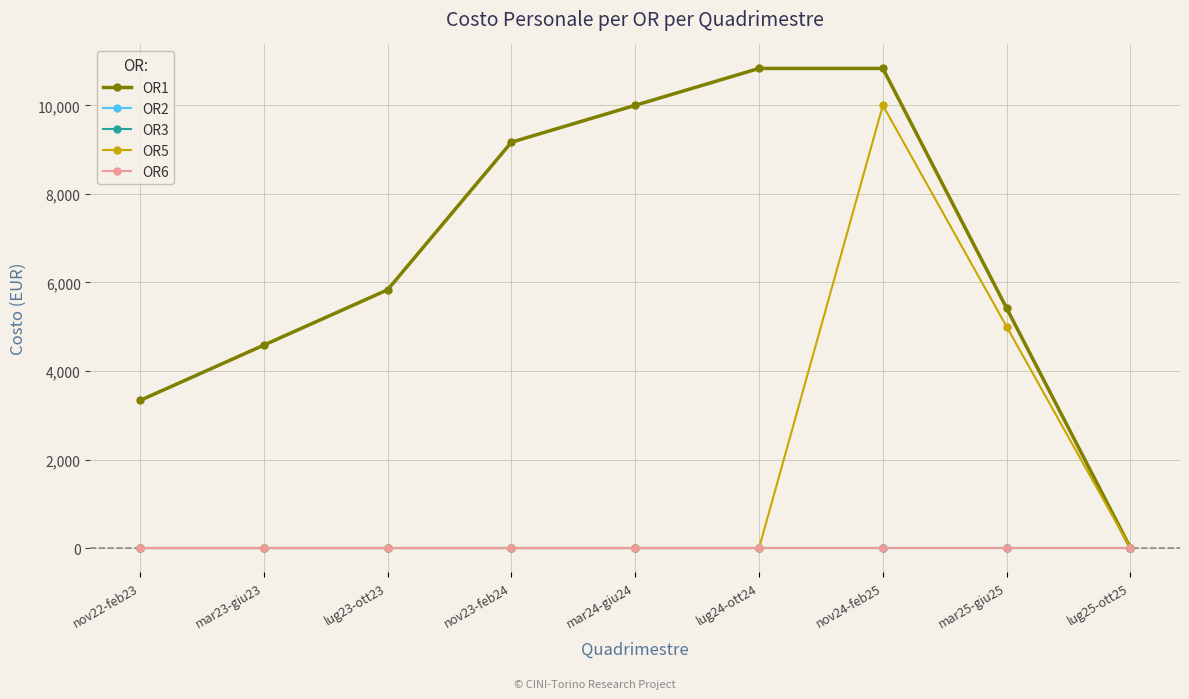

Which series has the largest range (max minus min)?

OR1